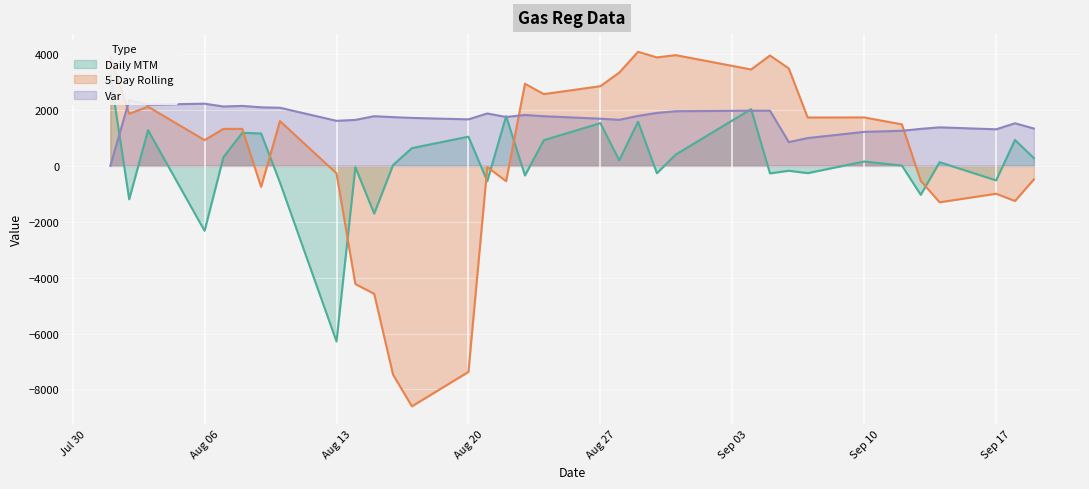

What are all the series names shown in the legend?

Daily MTM, 5-Day Rolling, Var